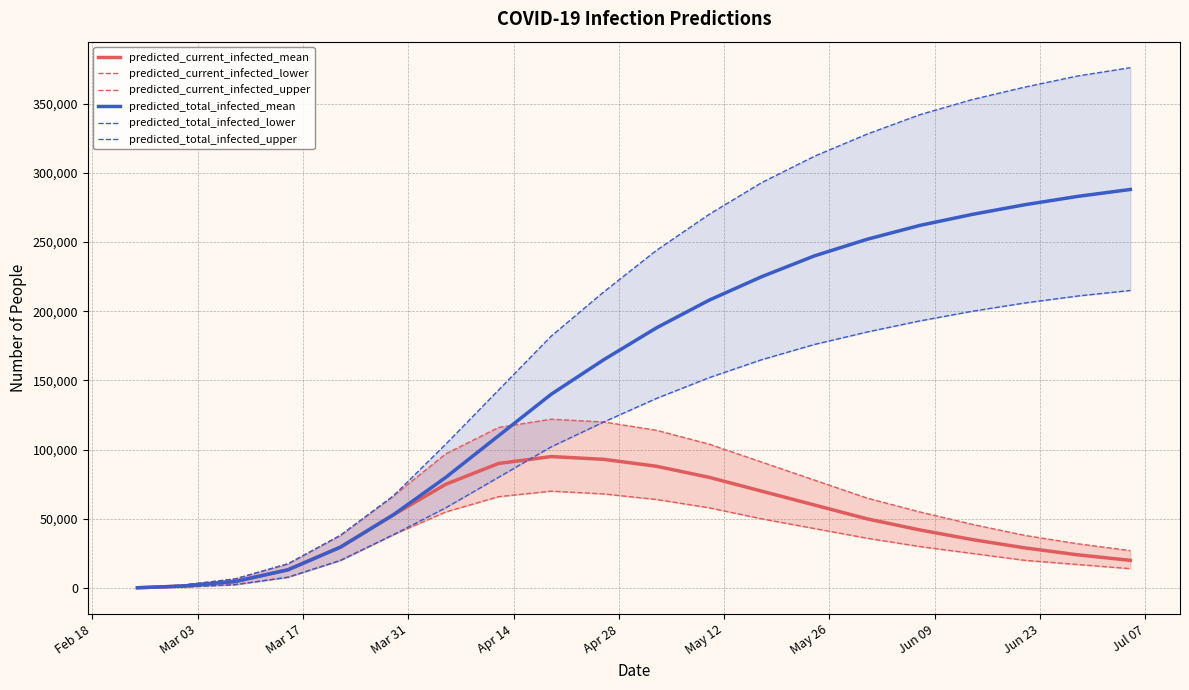

What is the maximum value for predicted_current_infected_mean?

95000